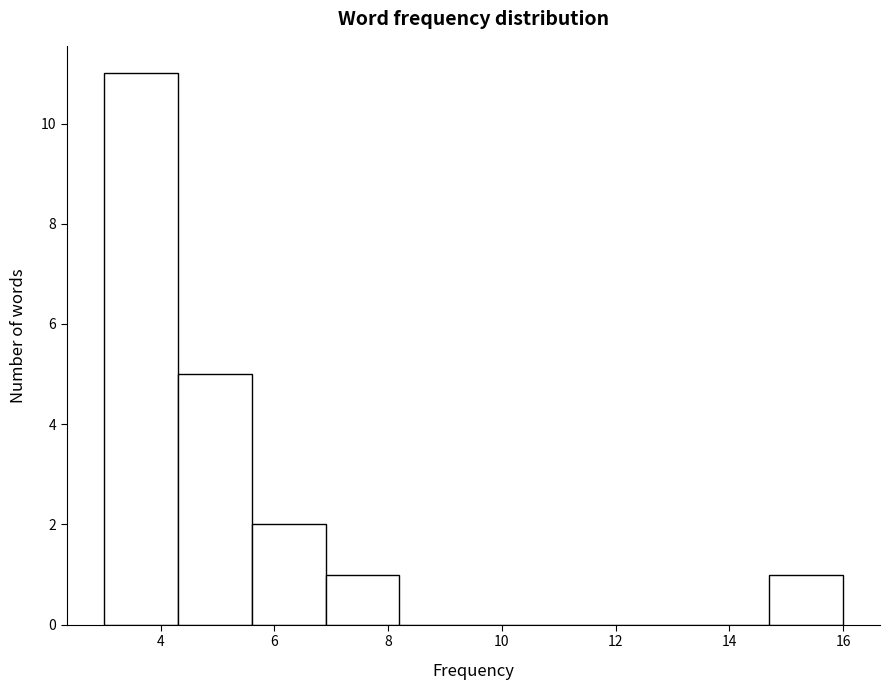

Reading left to right, list every bar in this chart as the range it spans on the x-axis followed by its height. Neither the bar edges nor the heights are printed on the chart, so give them approximately, as read against the axes.

3.0 to 4.3: 11
4.3 to 5.6: 5
5.6 to 6.9: 2
6.9 to 8.2: 1
8.2 to 9.5: 0
9.5 to 10.8: 0
10.8 to 12.1: 0
12.1 to 13.4: 0
13.4 to 14.7: 0
14.7 to 16.0: 1